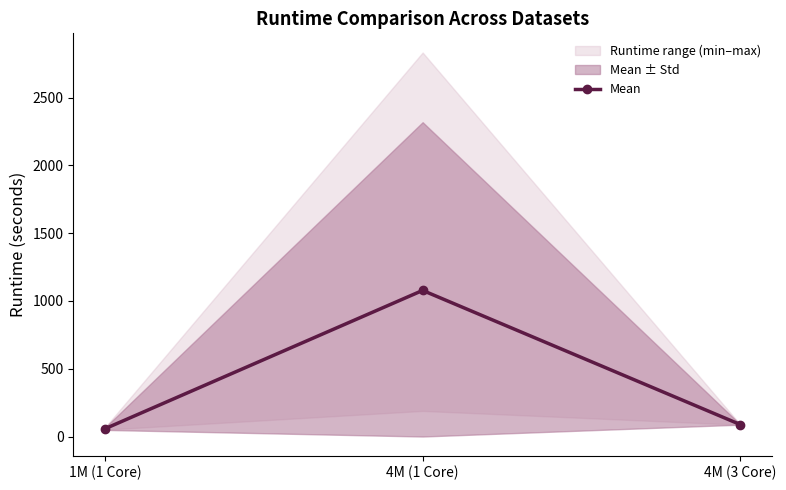

Which has a higher value, 4M (1 Core) or 1M (1 Core)?

4M (1 Core)